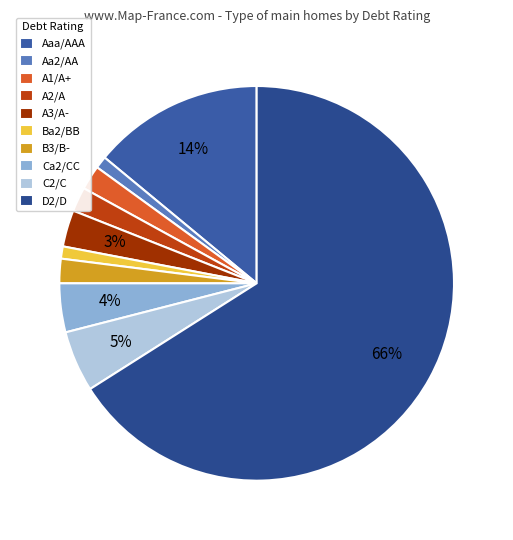

What is the largest slice in the pie chart?

D2/D